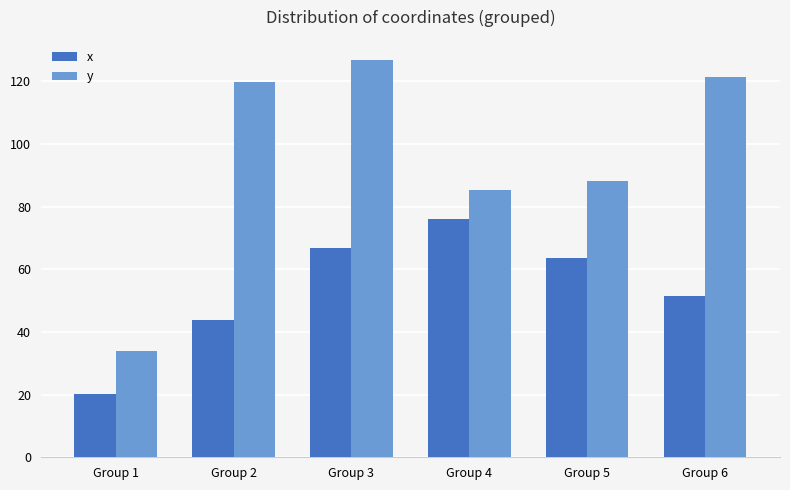

How many data points in y are above 119?

3